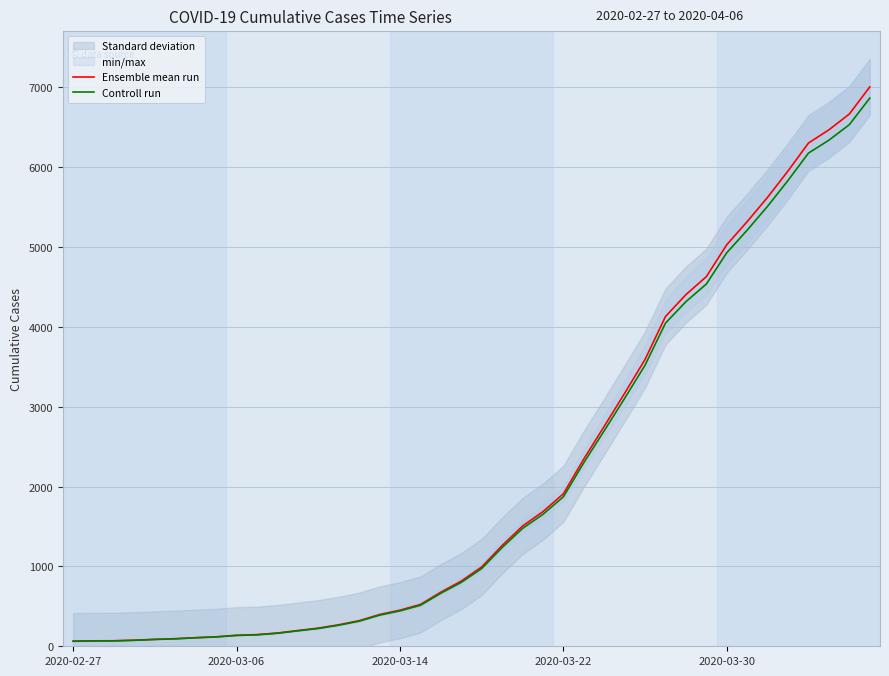

Rank the series by their average value, from lowest to highest.

Controll run, Ensemble mean run